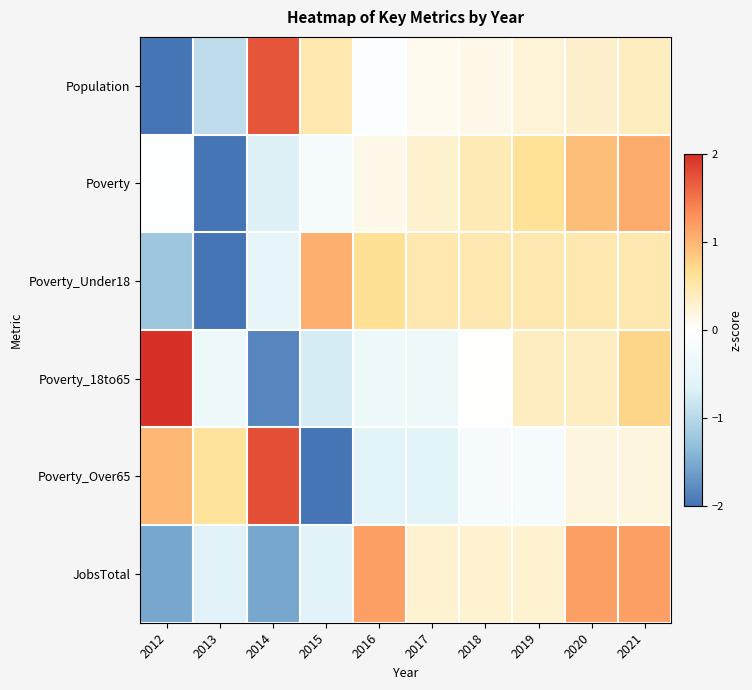

Count the number of categories in the chart.

10